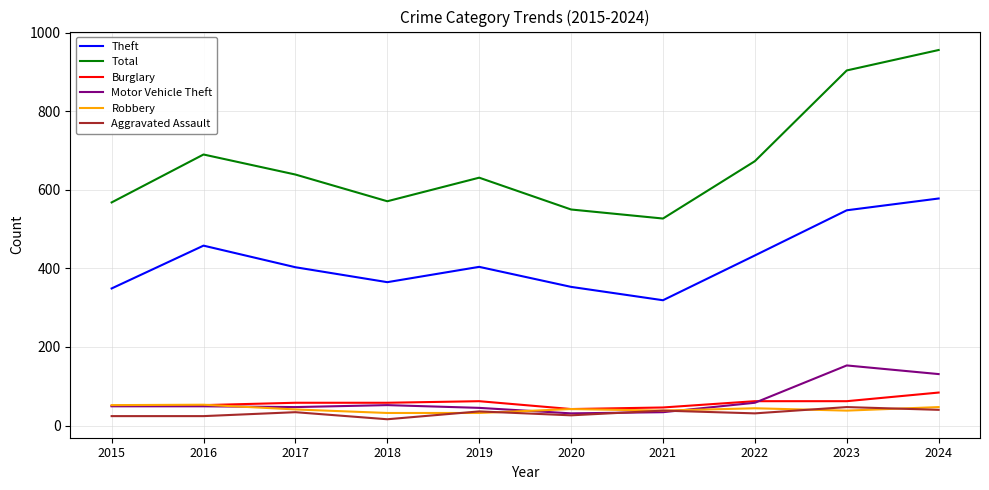

Which category has the highest value in the Theft series?

2024